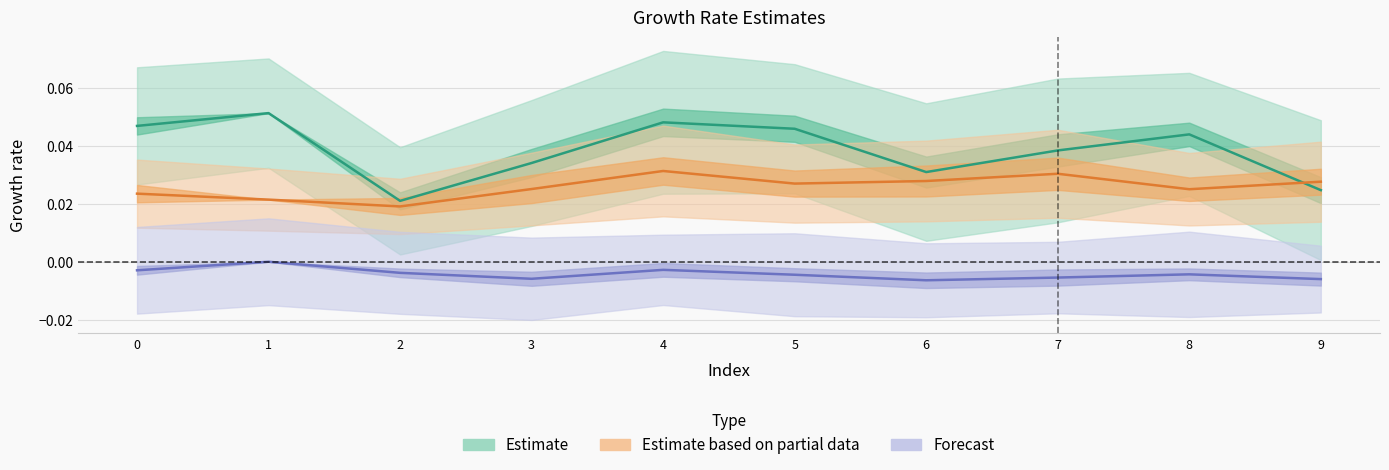

Reading left to right, what are all the values shown in this chart?

col_1: 0=0.0	1=0.1	2=0.0	3=0.0	4=0.0	5=0.0	6=0.0	7=0.0	8=0.0	9=0.0
col_4: 0=0.0	1=0.0	2=0.0	3=0.0	4=0.0	5=0.0	6=0.0	7=0.0	8=0.0	9=0.0
col_6: 0=-0.0	1=0.0	2=-0.0	3=-0.0	4=-0.0	5=-0.0	6=-0.0	7=-0.0	8=-0.0	9=-0.0